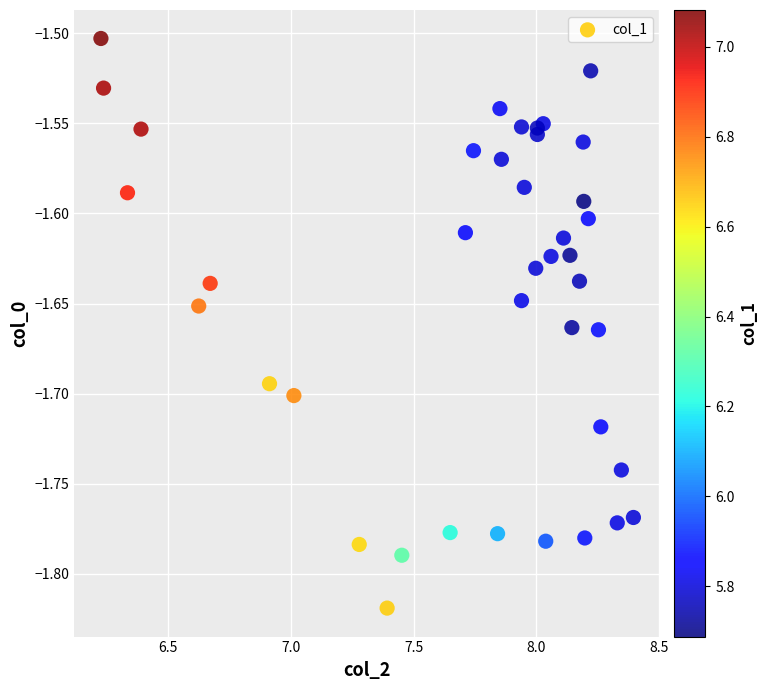

What is the range of Y values (max minus min)?

0.3